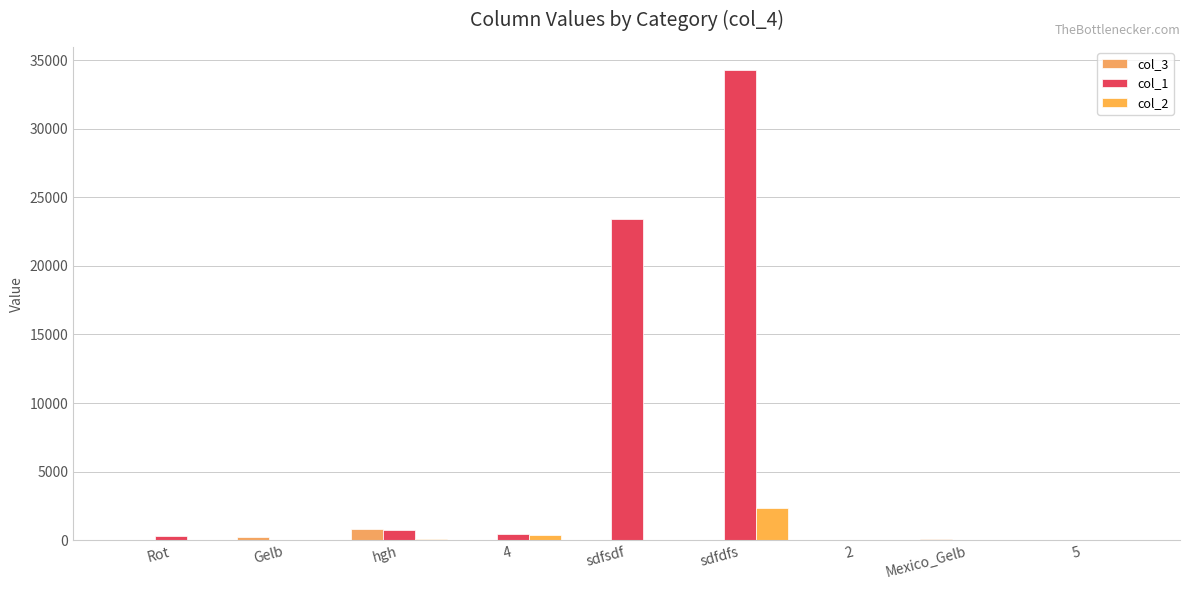

Between 5 and Rot, which is larger?

Rot